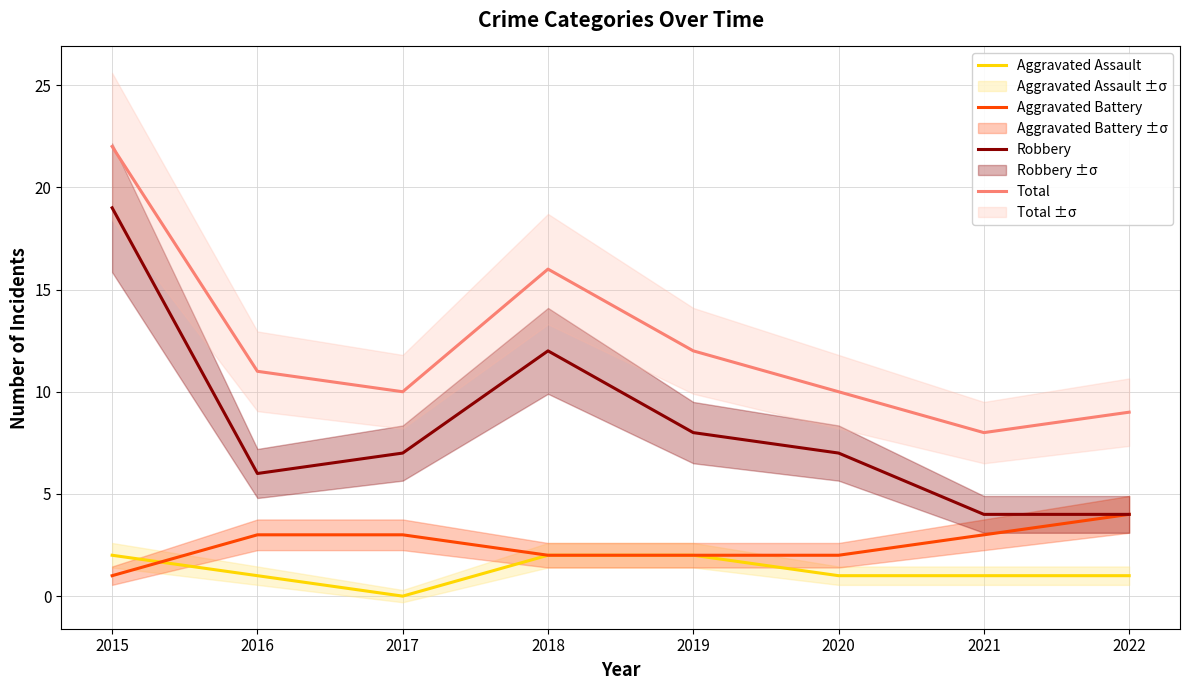

How many Aggravated Assault values are between 1 and 2?

7